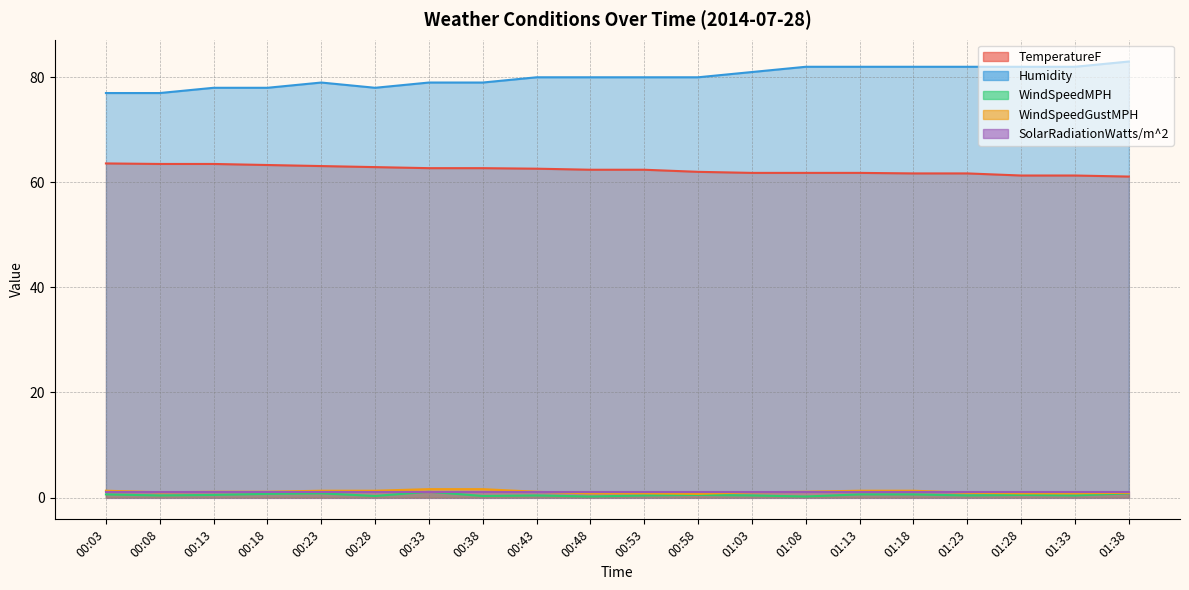

True or false: Humidity and WindSpeedGustMPH intersect in this chart.

False